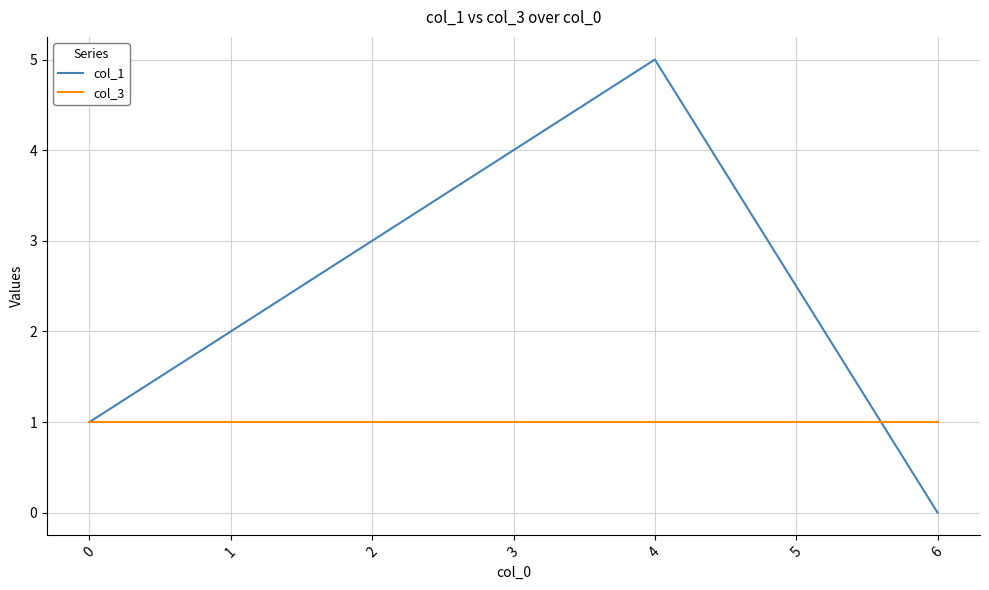

Is the value of col_3 at 4 greater than the value of col_1 at 3?

No